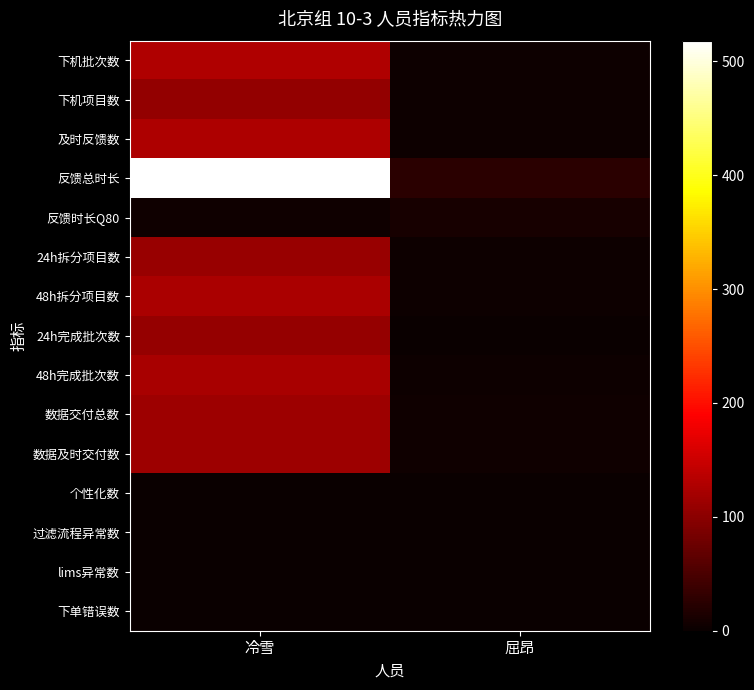

Reading left to right, list all the values displayed in this chart.

下机批次数: 冷雪=129.0	屈昂=3.0
下机项目数: 冷雪=107.0	屈昂=3.0
及时反馈数: 冷雪=126.0	屈昂=3.0
反馈总时长: 冷雪=518.2	屈昂=26.3
反馈时长Q80: 冷雪=4.8	屈昂=10.5
24h拆分项目数: 冷雪=111.0	屈昂=3.0
48h拆分项目数: 冷雪=125.0	屈昂=3.0
24h完成批次数: 冷雪=108.0	屈昂=2.0
48h完成批次数: 冷雪=123.0	屈昂=3.0
数据交付总数: 冷雪=115.0	屈昂=6.0
数据及时交付数: 冷雪=115.0	屈昂=6.0
个性化数: 冷雪=1.0	屈昂=0.0
过滤流程异常数: 冷雪=0.0	屈昂=0.0
lims异常数: 冷雪=1.0	屈昂=0.0
下单错误数: 冷雪=0.0	屈昂=0.0